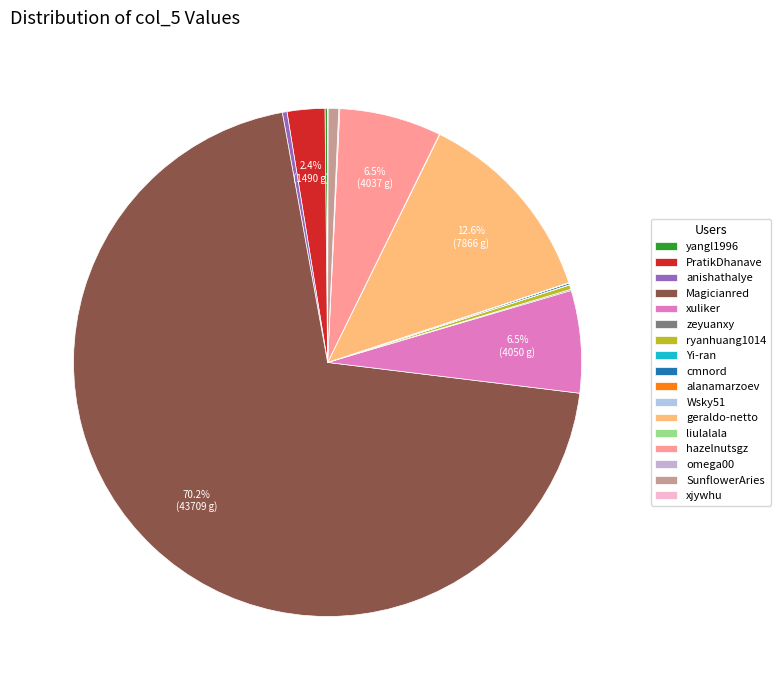

Between Wsky51 and anishathalye, which is larger?

anishathalye